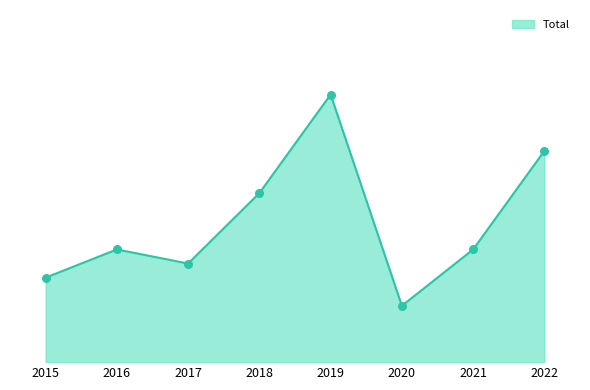

What is the ratio of the value at 2020 to the value at 2018?

0.3